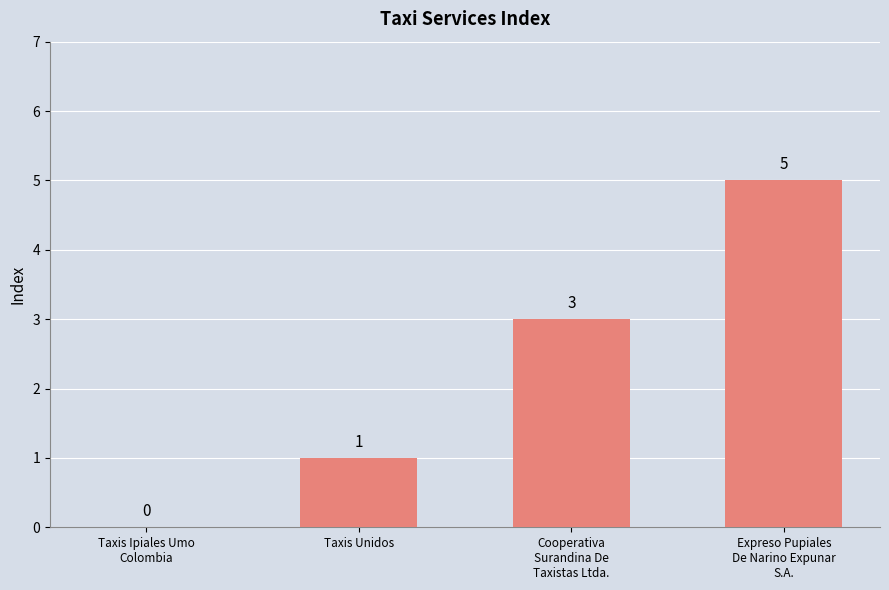

Count the number of categories in the chart.

4